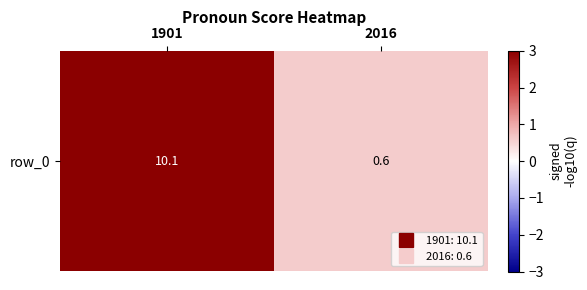

List the labels in order of value, largest first.

1901, 2016